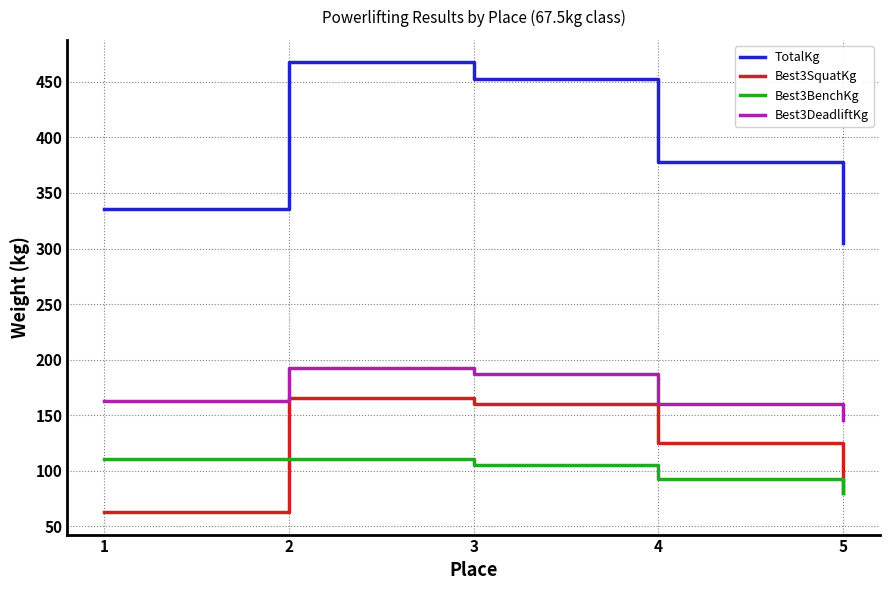

True or false: Best3BenchKg and TotalKg cross at least once.

False